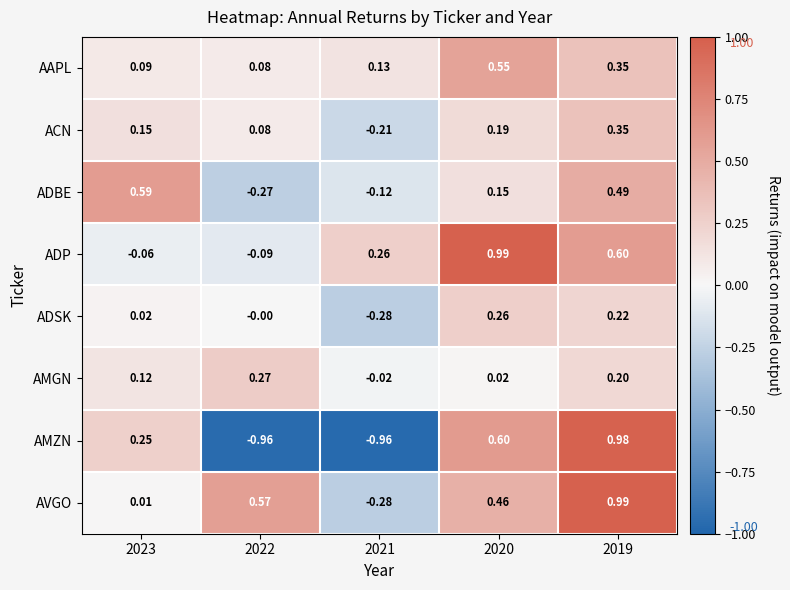

Is the value of AMZN at 2020 greater than the value of AVGO at 2021?

Yes